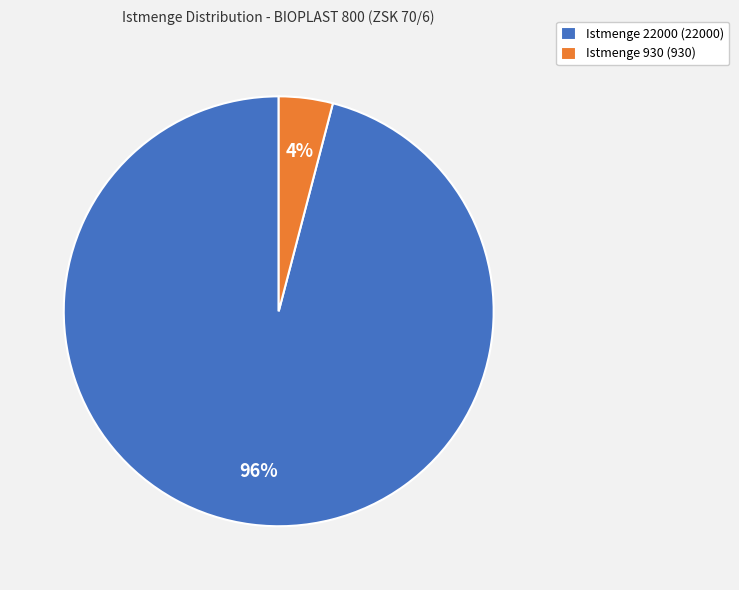

Rank the categories by value from lowest to highest.

Istmenge 930, Istmenge 22000